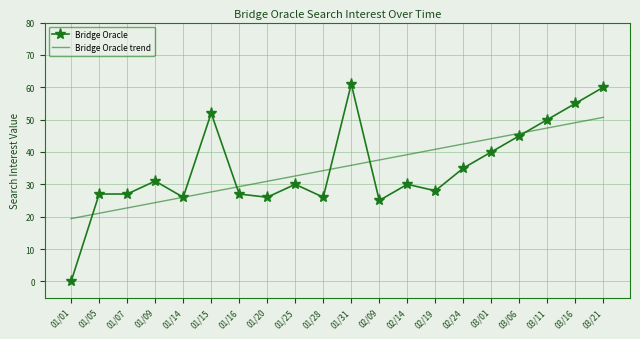

At 01/05, list the series in order from smallest to largest.

Bridge Oracle trend, Bridge Oracle